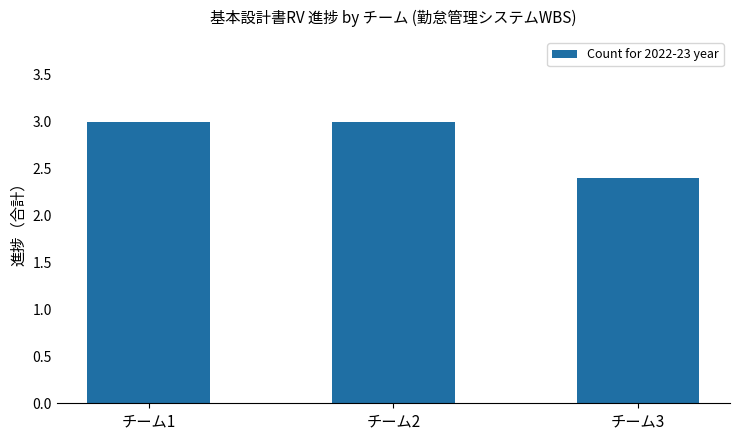

Which category has the lowest value across all series?

チーム3